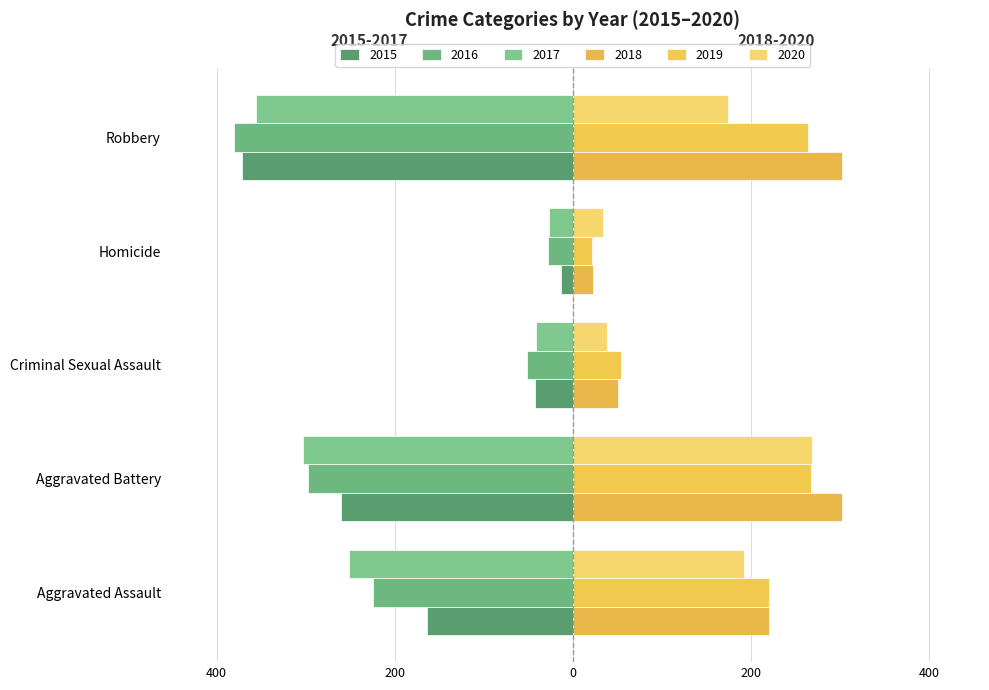

What is the difference between the highest and lowest values at Robbery?

683